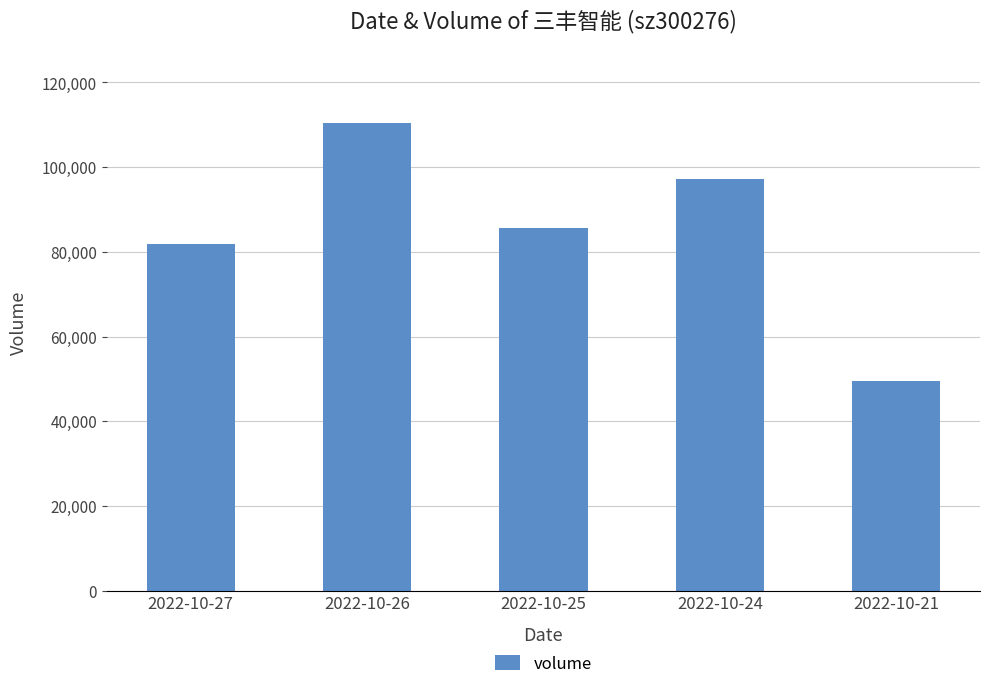

What is the maximum value shown in the chart?

110420